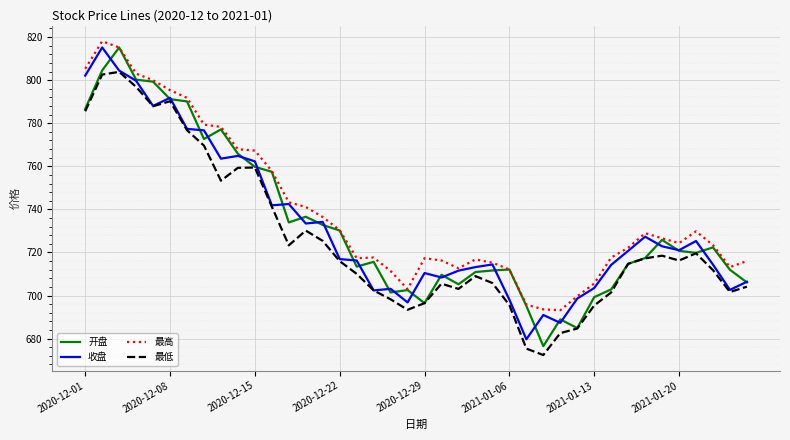

What is the smallest value displayed?

672.4